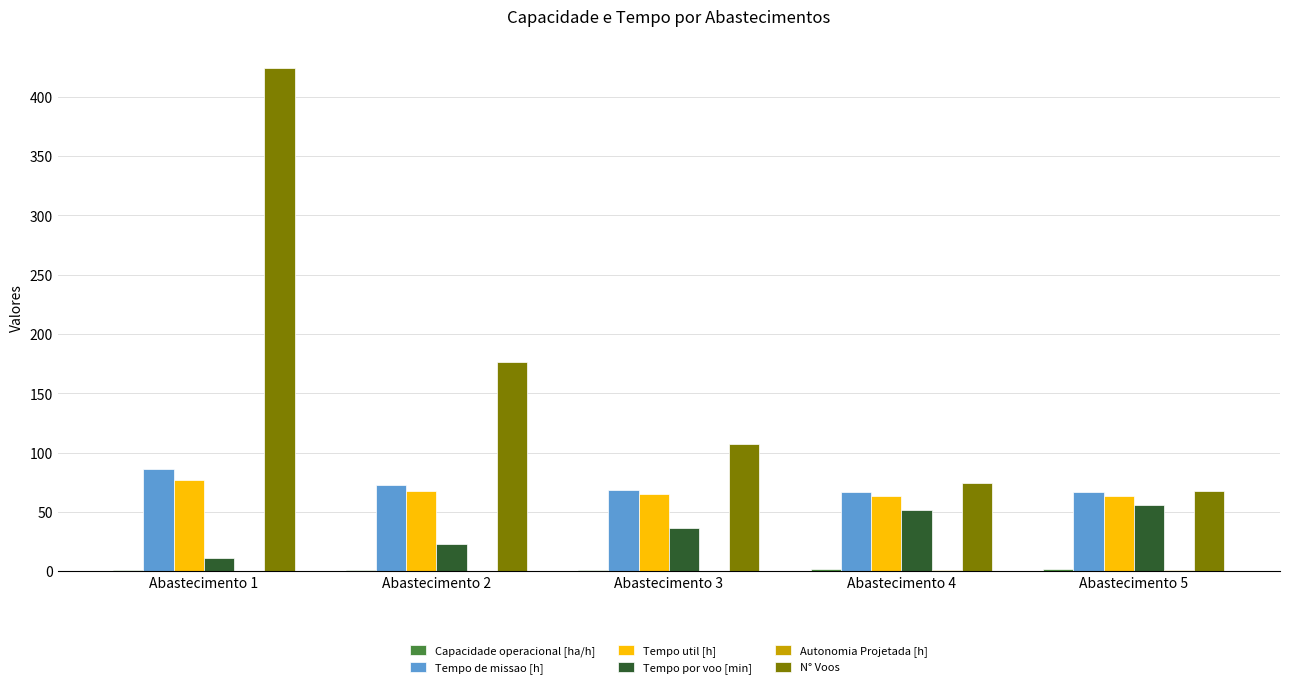

At which label is N° Voos closest to 246?

Abastecimento 2